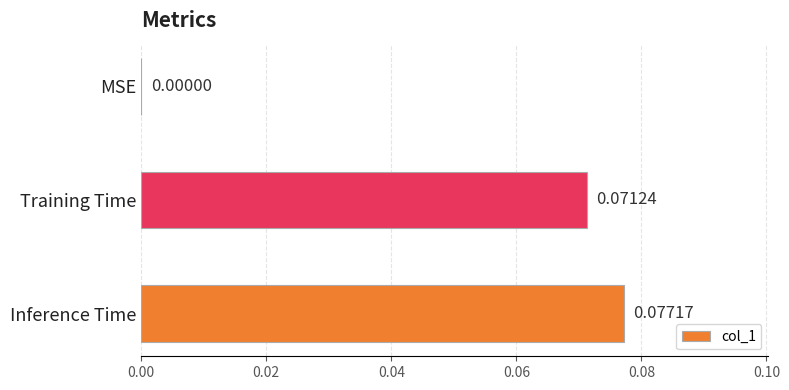

How many series are shown in this chart?

1